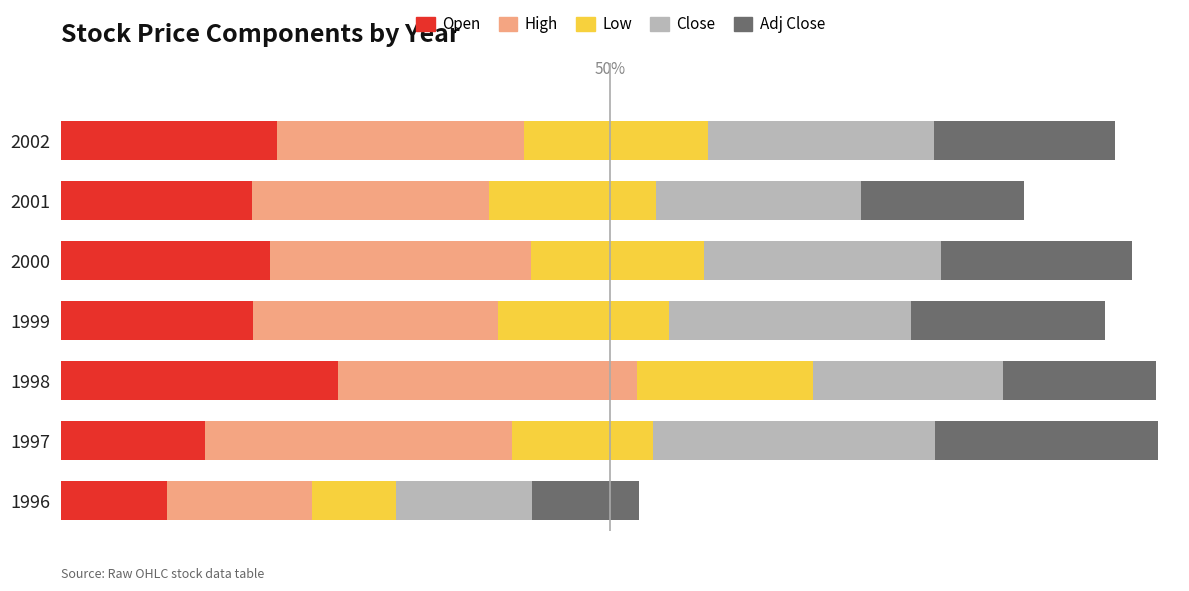

What are all the series names shown in the legend?

Open, High, Low, Close, Adj Close